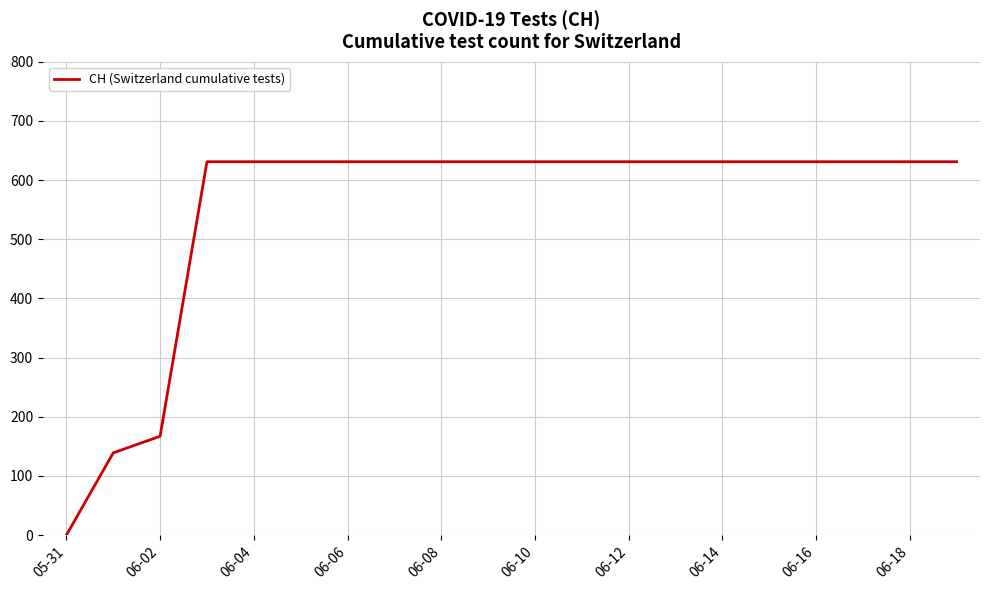

Count the number of categories in the chart.

20